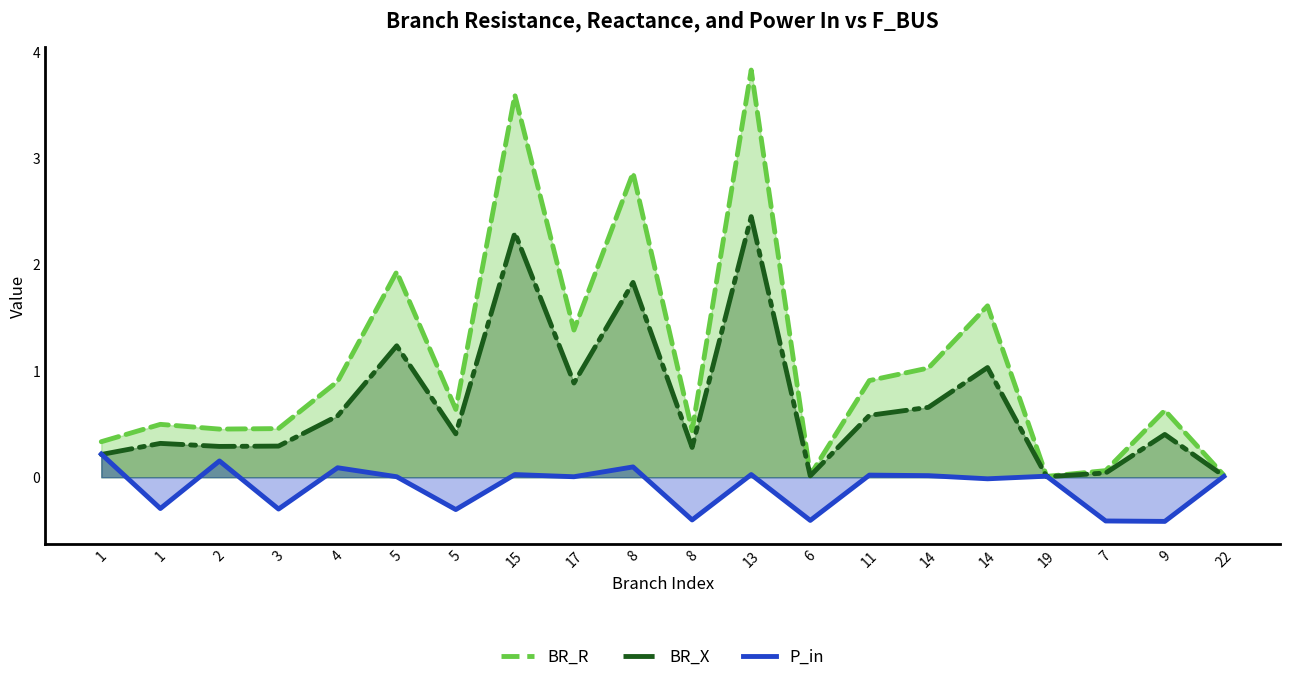

What is the label of the 19th point from the left?

9